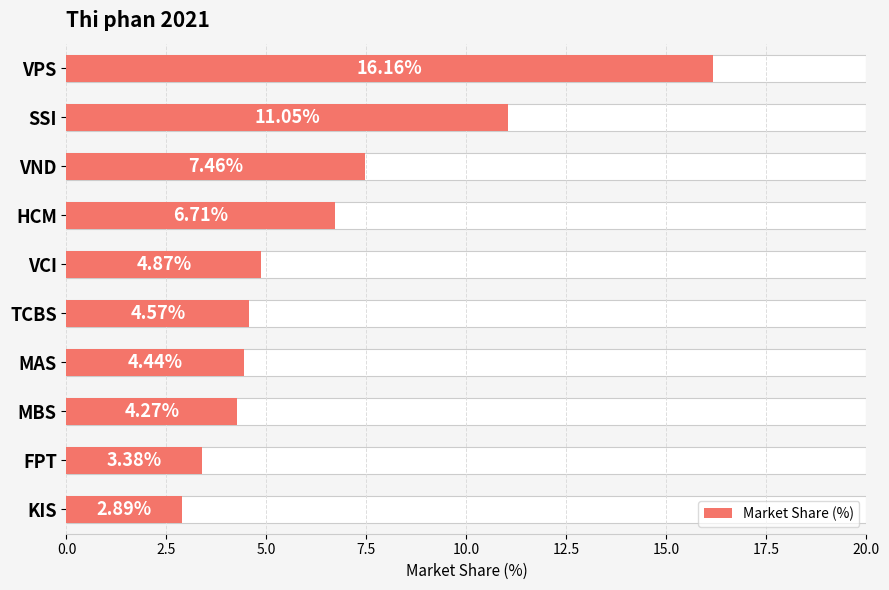

Does the chart contain stacked bars?

No